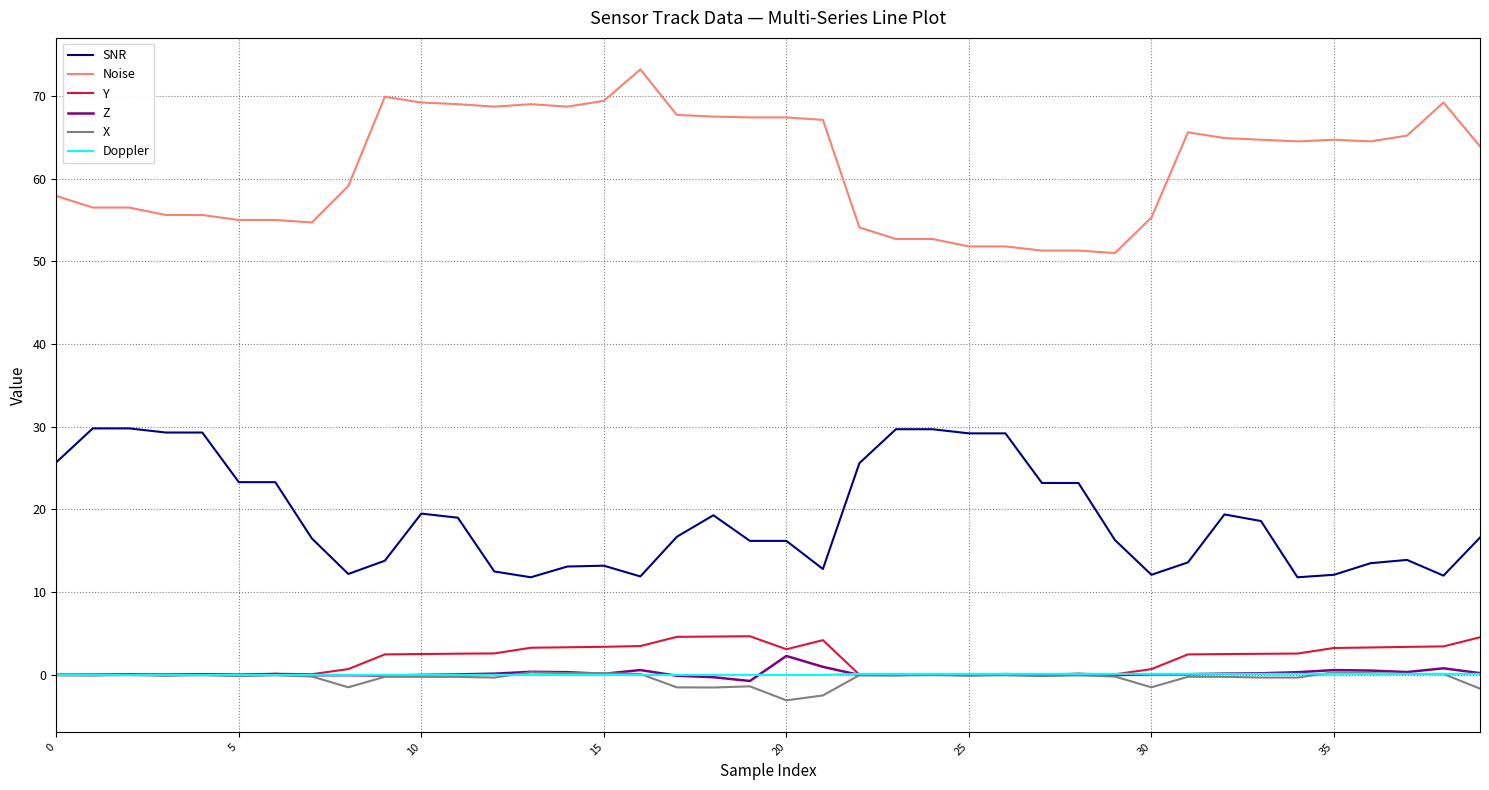

Which series has the largest total across all categories?

Noise